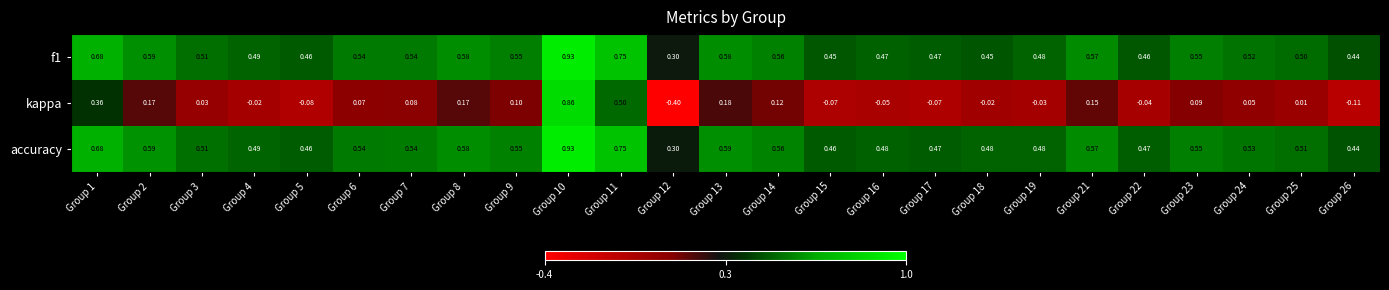

Is the value of accuracy at Group 26 greater than the value of f1 at Group 5?

No